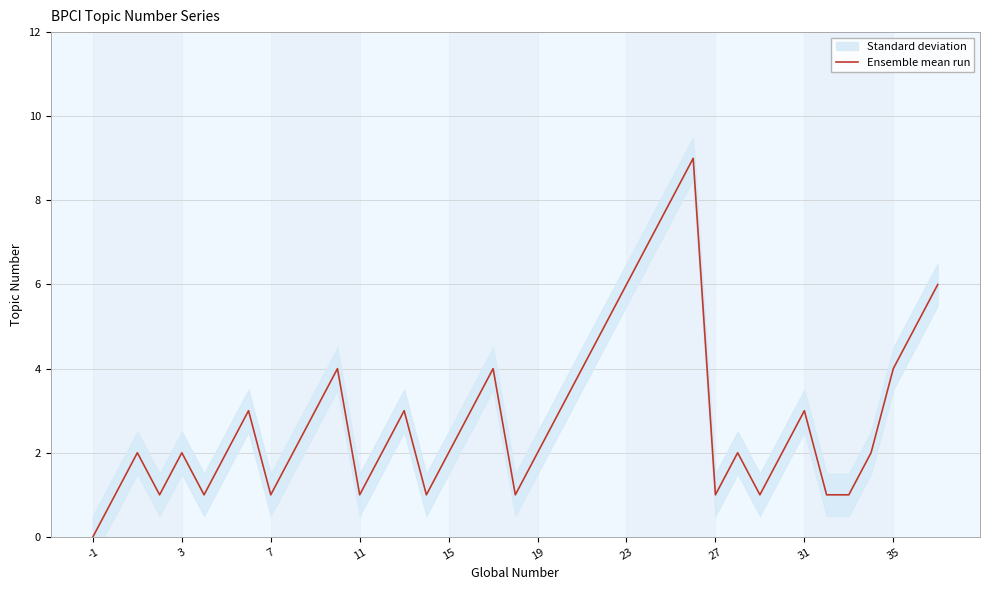

Between 21 and 20, which is larger?

21